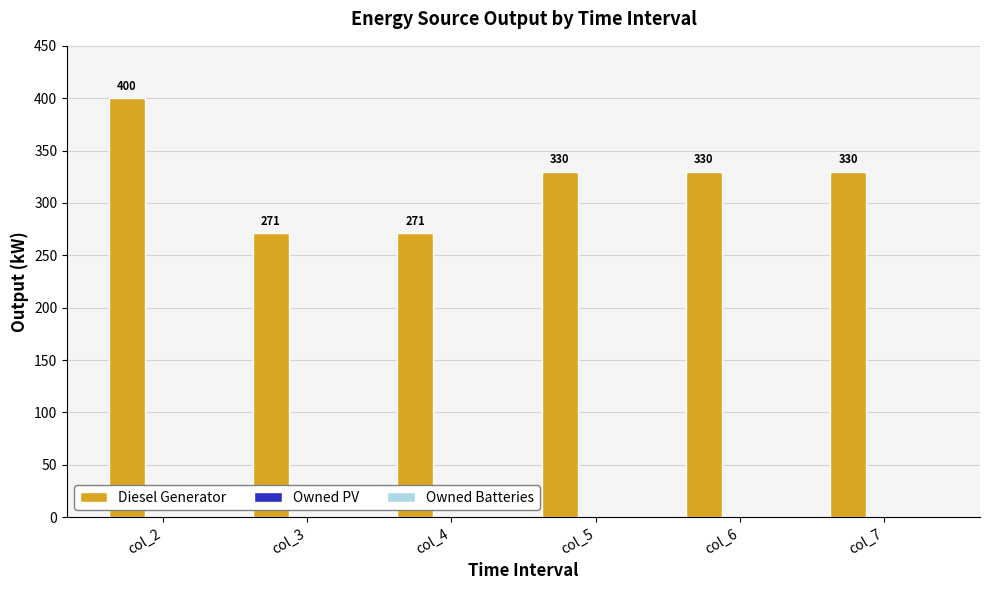

At which category does the chart reach its peak across all series?

col_2